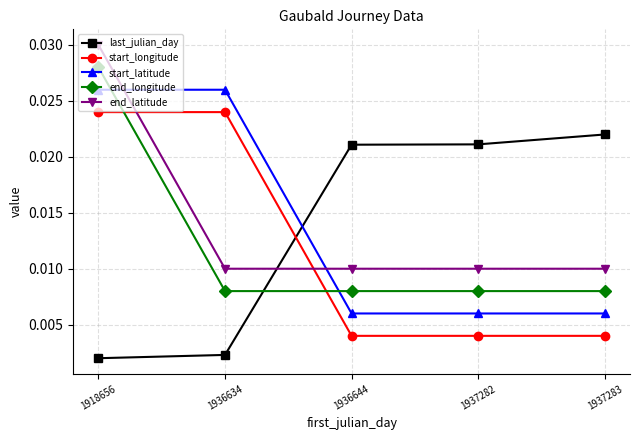

Between which two adjacent categories do start_latitude and end_latitude first intersect?

1918656 and 1936634